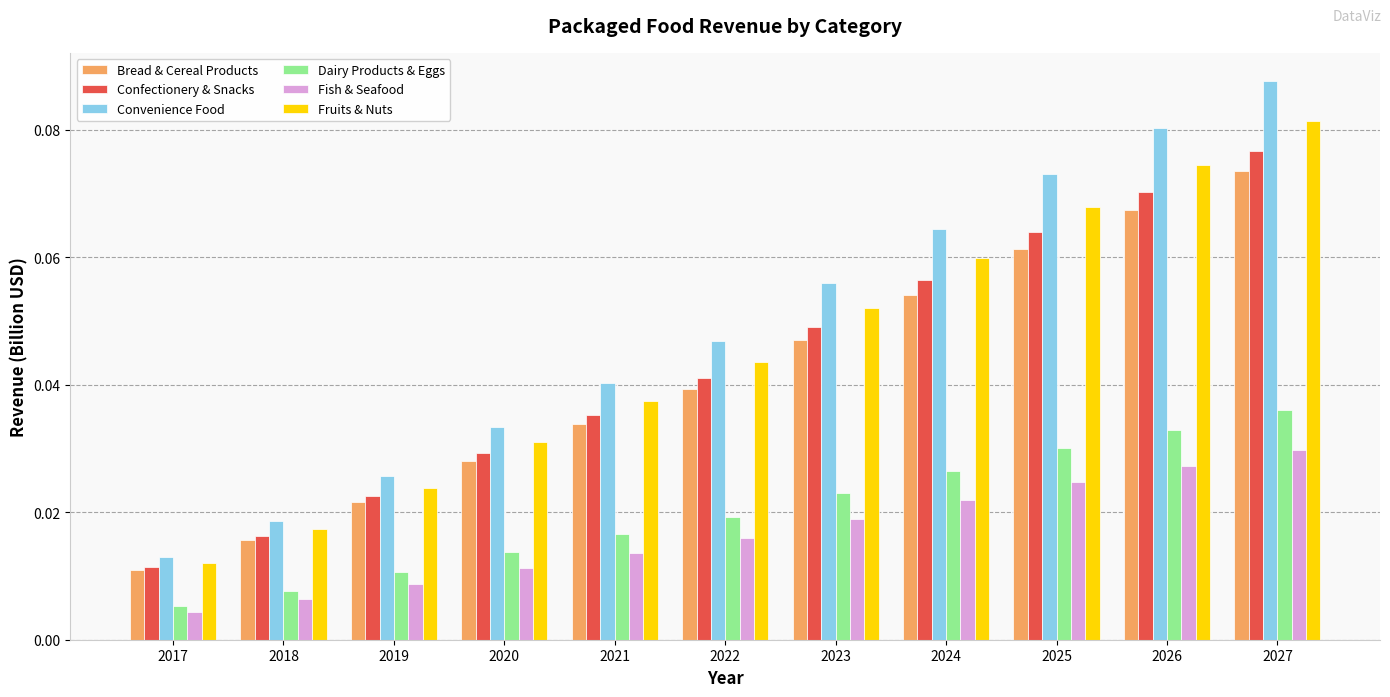

Which series has the widest spread of values?

Convenience Food